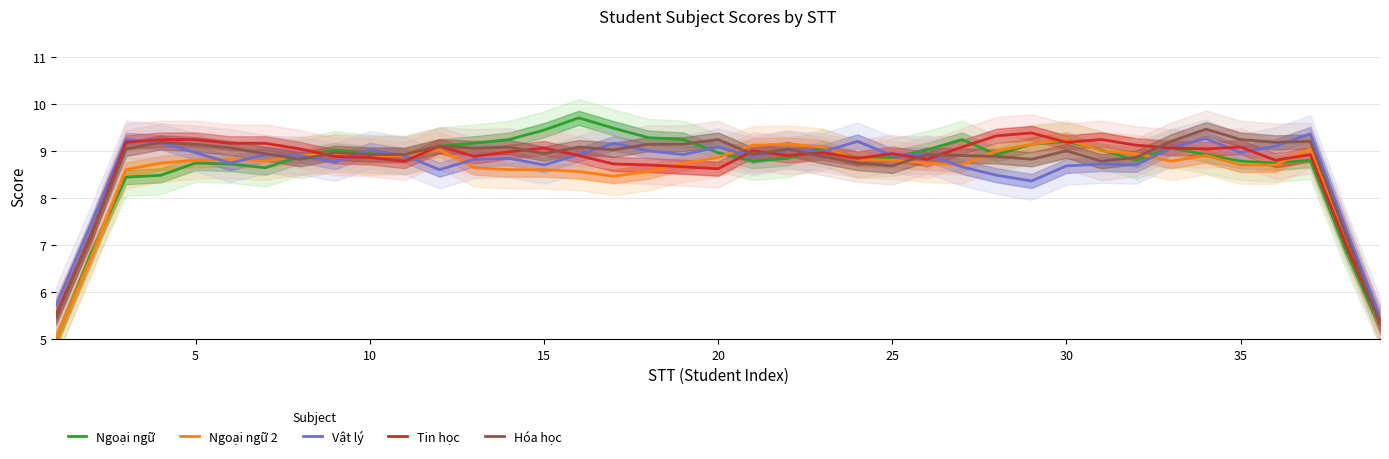

What is the maximum value for Ngoại ngữ?

9.7